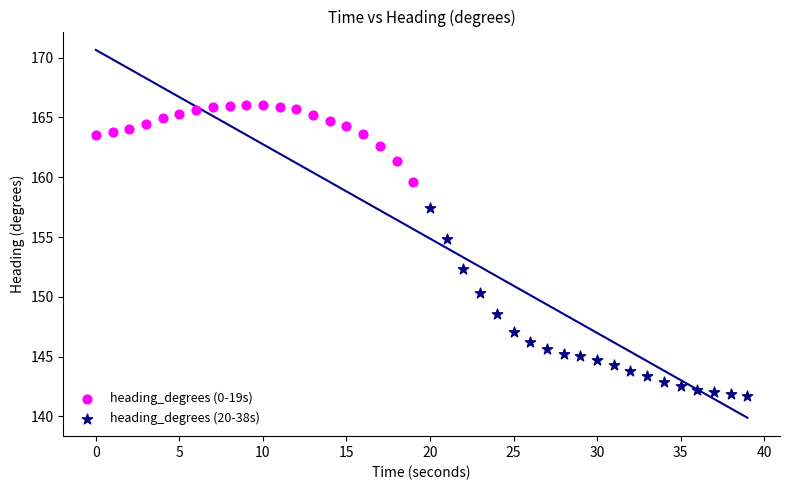

What are all the series names shown in the legend?

heading_degrees (0-19s), heading_degrees (20-38s)